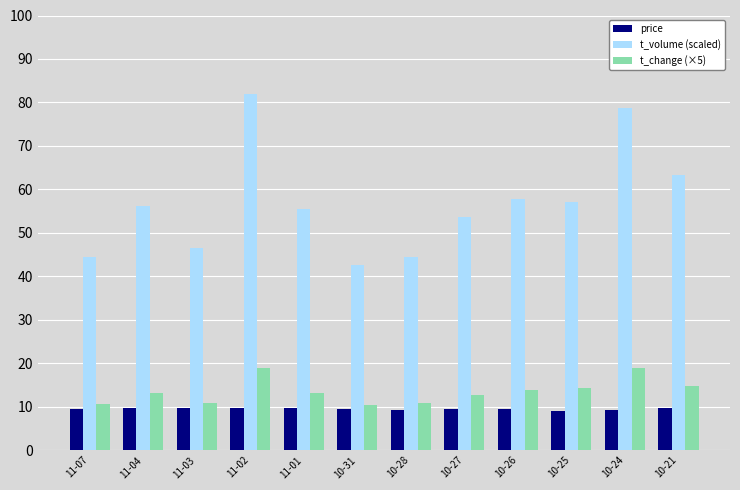

At how many categories does at least one series exceed 41?

12